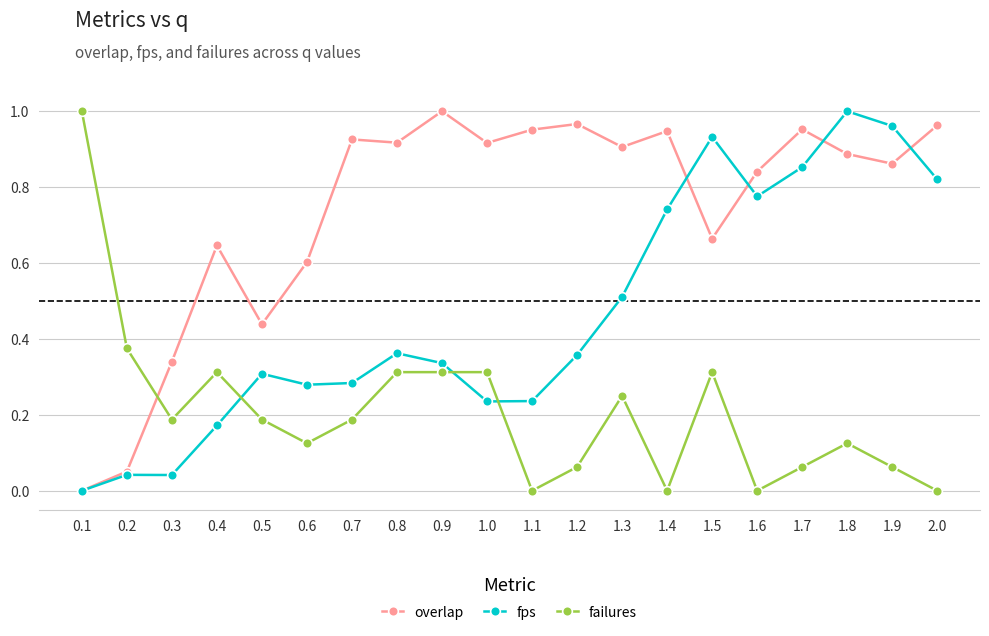

What position from the left is 0.9?

9